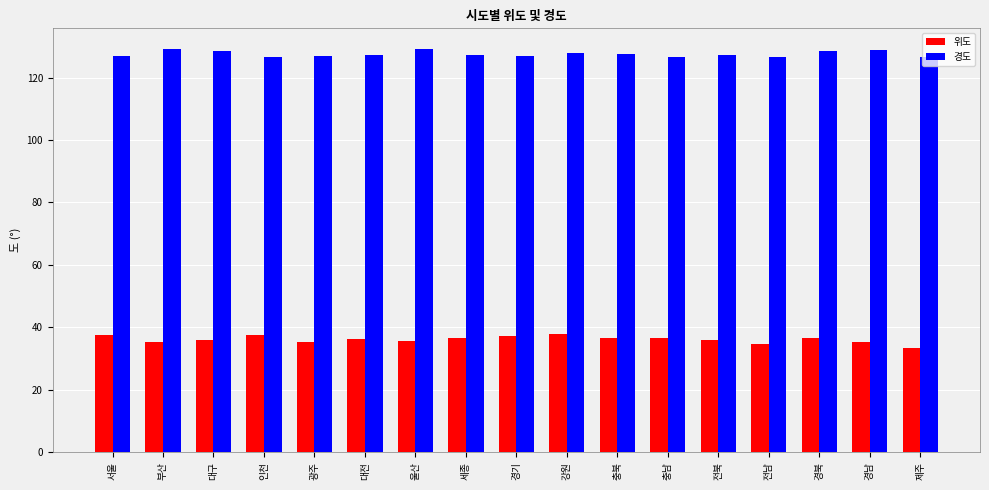

What is the spread (max minus min) of values at 인천?

89.2